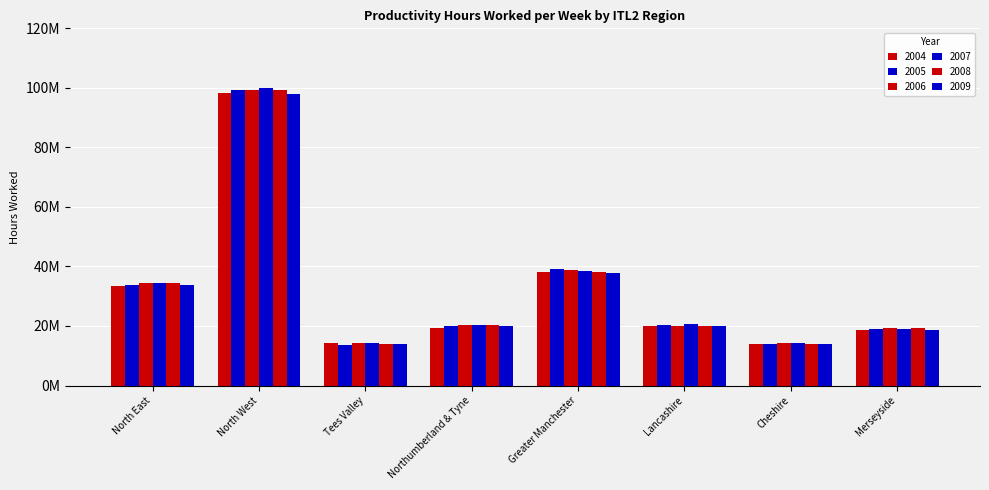

Does the chart contain any negative values?

No